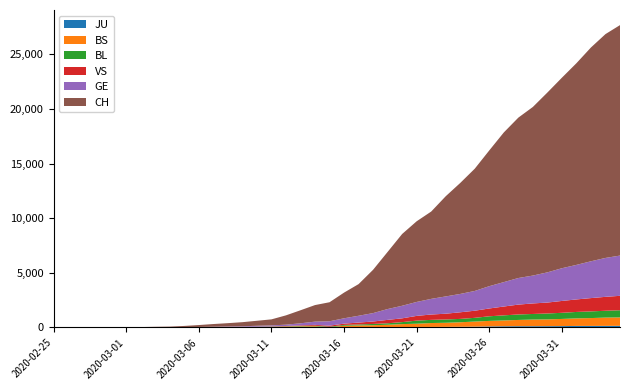

Reading left to right, extract all data points from this chart.

CH: 2020-02-25=1	2020-02-26=2	2020-02-27=4	2020-02-28=11	2020-02-29=14	2020-03-01=20	2020-03-02=26	2020-03-03=46	2020-03-04=63	2020-03-05=109	2020-03-06=176	2020-03-07=247	2020-03-08=303	2020-03-09=373	2020-03-10=458	2020-03-11=551	2020-03-12=852	2020-03-13=1191	2020-03-14=1516	2020-03-15=1742	2020-03-16=2350	2020-03-17=2896	2020-03-18=3965	2020-03-19=5229	2020-03-20=6569	2020-03-21=7382	2020-03-22=7990	2020-03-23=9167	2020-03-24=10156	2020-03-25=11188	2020-03-26=12424	2020-03-27=13695	2020-03-28=14677	2020-03-29=15429	2020-03-30=16455	2020-03-31=17435	2020-04-01=18455	2020-04-02=19564	2020-04-03=20482	2020-04-04=21088
GE: 2020-02-25=0	2020-02-26=1	2020-02-27=1	2020-02-28=3	2020-02-29=5	2020-03-01=7	2020-03-02=7	2020-03-03=9	2020-03-04=9	2020-03-05=13	2020-03-06=18	2020-03-07=30	2020-03-08=40	2020-03-09=49	2020-03-10=79	2020-03-11=90	2020-03-12=121	2020-03-13=188	2020-03-14=298	2020-03-15=401	2020-03-16=490	2020-03-17=623	2020-03-18=769	2020-03-19=991	2020-03-20=1150	2020-03-21=1276	2020-03-22=1432	2020-03-23=1582	2020-03-24=1679	2020-03-25=1809	2020-03-26=2041	2020-03-27=2234	2020-03-28=2433	2020-03-29=2550	2020-03-30=2764	2020-03-31=2994	2020-04-01=3161	2020-04-02=3369	2020-04-03=3561	2020-04-04=3683
BS: 2020-02-25=0	2020-02-26=0	2020-02-27=1	2020-02-28=1	2020-02-29=1	2020-03-01=1	2020-03-02=1	2020-03-03=3	2020-03-04=3	2020-03-05=8	2020-03-06=15	2020-03-07=21	2020-03-08=24	2020-03-09=28	2020-03-10=33	2020-03-11=49	2020-03-12=73	2020-03-13=92	2020-03-14=100	2020-03-15=0	2020-03-16=144	2020-03-17=165	2020-03-18=182	2020-03-19=222	2020-03-20=272	2020-03-21=299	2020-03-22=358	2020-03-23=376	2020-03-24=414	2020-03-25=466	2020-03-26=505	2020-03-27=534	2020-03-28=573	2020-03-29=609	2020-03-30=621	2020-03-31=657	2020-04-01=691	2020-04-02=718	2020-04-03=758	2020-04-04=771
BL: 2020-02-25=0	2020-02-26=0	2020-02-27=0	2020-02-28=1	2020-02-29=2	2020-03-01=2	2020-03-02=2	2020-03-03=2	2020-03-04=2	2020-03-05=6	2020-03-06=6	2020-03-07=15	2020-03-08=19	2020-03-09=20	2020-03-10=22	2020-03-11=26	2020-03-12=26	2020-03-13=42	2020-03-14=47	2020-03-15=54	2020-03-16=76	2020-03-17=89	2020-03-18=116	2020-03-19=134	2020-03-20=184	2020-03-21=282	2020-03-22=289	2020-03-23=302	2020-03-24=306	2020-03-25=341	2020-03-26=422	2020-03-27=466	2020-03-28=502	2020-03-29=511	2020-03-30=539	2020-03-31=561	2020-04-01=588	2020-04-02=610	2020-04-03=625	2020-04-04=656
VS: 2020-02-25=0	2020-02-26=0	2020-02-27=0	2020-02-28=1	2020-02-29=1	2020-03-01=0	2020-03-02=3	2020-03-03=3	2020-03-04=4	2020-03-05=5	2020-03-06=6	2020-03-07=0	2020-03-08=7	2020-03-09=12	2020-03-10=17	2020-03-11=22	2020-03-12=30	2020-03-13=53	2020-03-14=76	2020-03-15=98	2020-03-16=116	2020-03-17=173	2020-03-18=225	2020-03-19=311	2020-03-20=346	2020-03-21=433	2020-03-22=490	2020-03-23=527	2020-03-24=606	2020-03-25=651	2020-03-26=715	2020-03-27=808	2020-03-28=902	2020-03-29=964	2020-03-30=1000	2020-03-31=1085	2020-04-01=1145	2020-04-02=1218	2020-04-03=1273	2020-04-04=1319
JU: 2020-02-25=0	2020-02-26=0	2020-02-27=0	2020-02-28=0	2020-02-29=0	2020-03-01=0	2020-03-02=0	2020-03-03=1	2020-03-04=1	2020-03-05=2	2020-03-06=3	2020-03-07=4	2020-03-08=4	2020-03-09=5	2020-03-10=6	2020-03-11=6	2020-03-12=9	2020-03-13=10	2020-03-14=15	2020-03-15=16	2020-03-16=17	2020-03-17=24	2020-03-18=26	2020-03-19=31	2020-03-20=37	2020-03-21=49	2020-03-22=51	2020-03-23=57	2020-03-24=66	2020-03-25=78	2020-03-26=99	2020-03-27=112	2020-03-28=118	2020-03-29=118	2020-03-30=122	2020-03-31=127	2020-04-01=144	2020-04-02=145	2020-04-03=149	2020-04-04=153